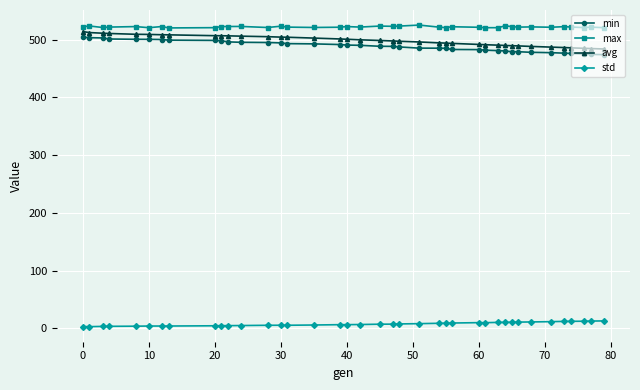

True or false: max has more than 0 interior local peaks.

True